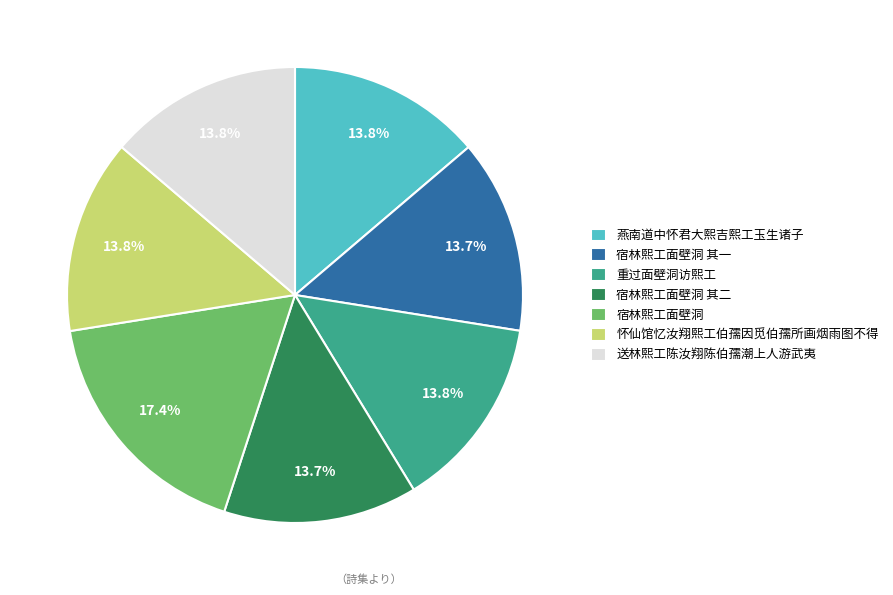

Which category has the biggest portion of the pie?

宿林熙工面壁洞